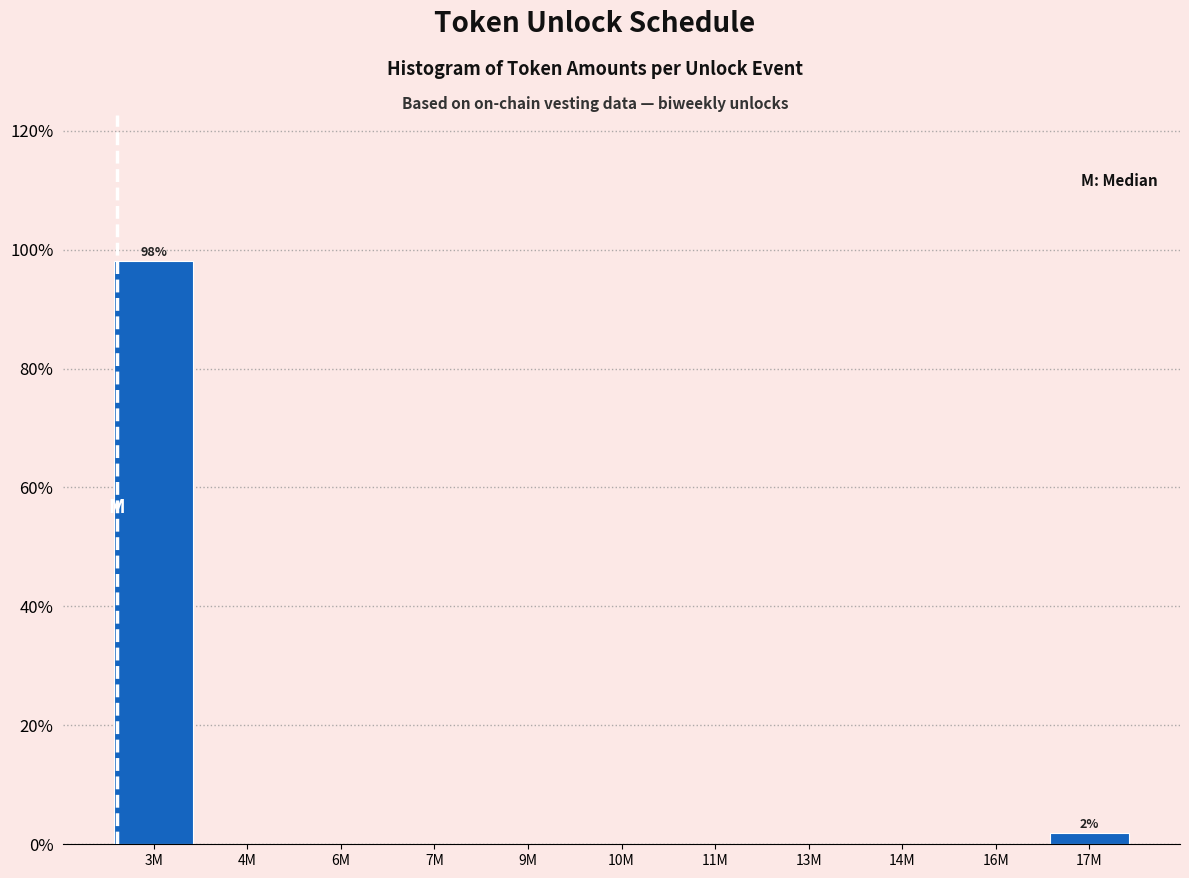

Reading left to right, list all the values displayed in this chart.

3M=98.1	4M=0.0	6M=0.0	7M=0.0	9M=0.0	10M=0.0	11M=0.0	13M=0.0	14M=0.0	16M=0.0	17M=1.9